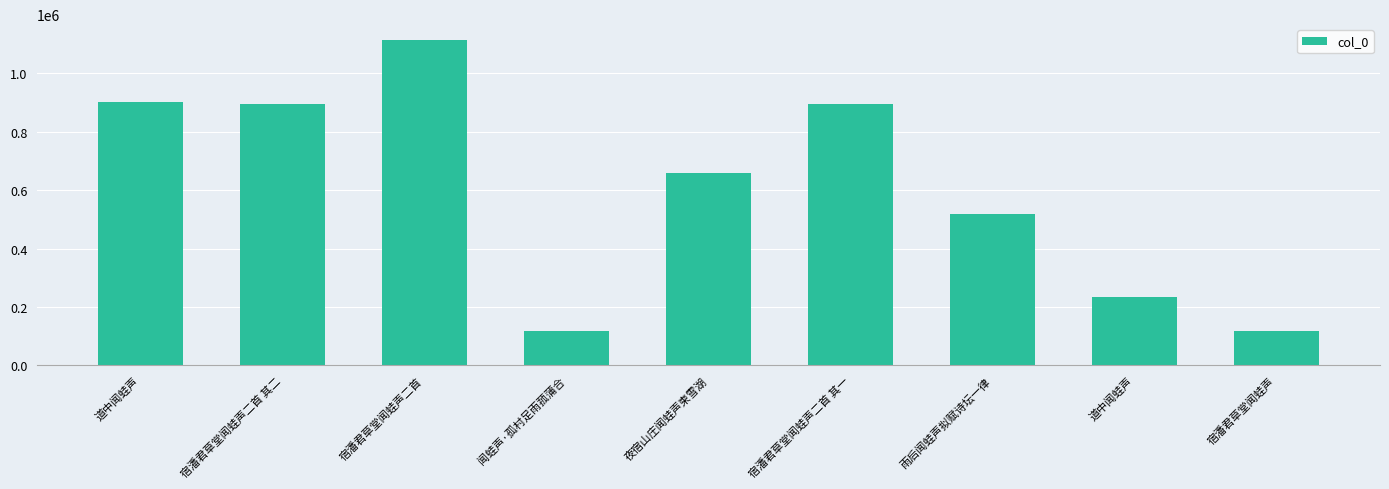

What is the ratio of the value at 雨后闻蛙声拟赋诗坛一律 to the value at 宿潘君草堂闻蛙声二首 其一?

0.6